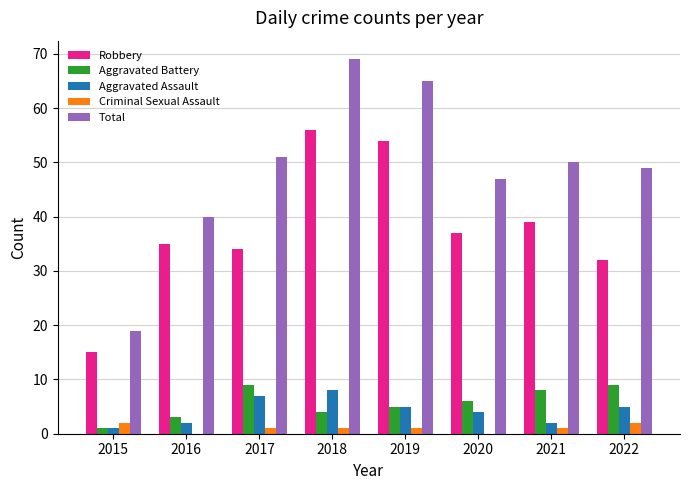

What is the sum of all Total values?

390